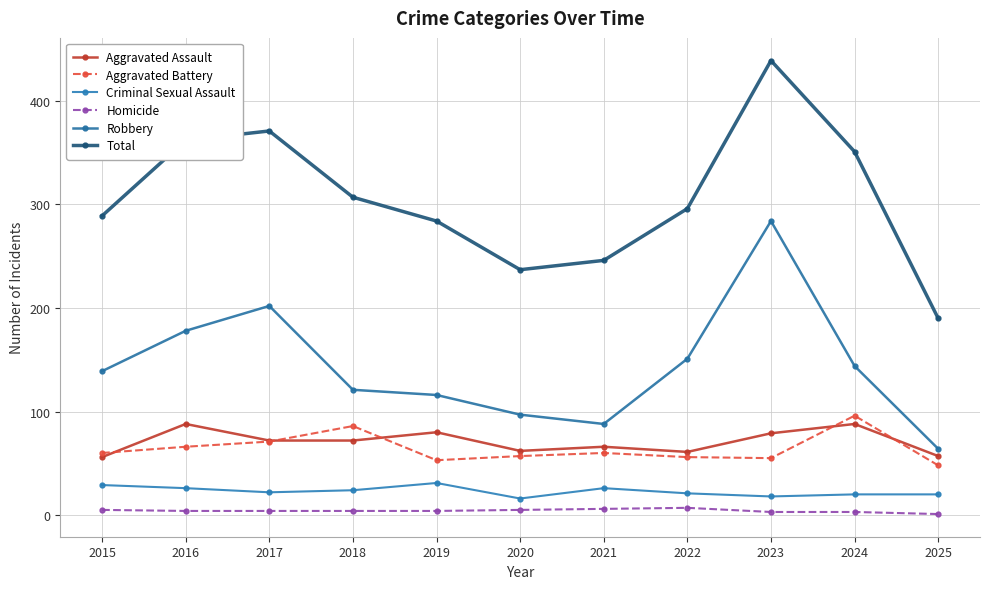

How many lines are shown in the chart?

6